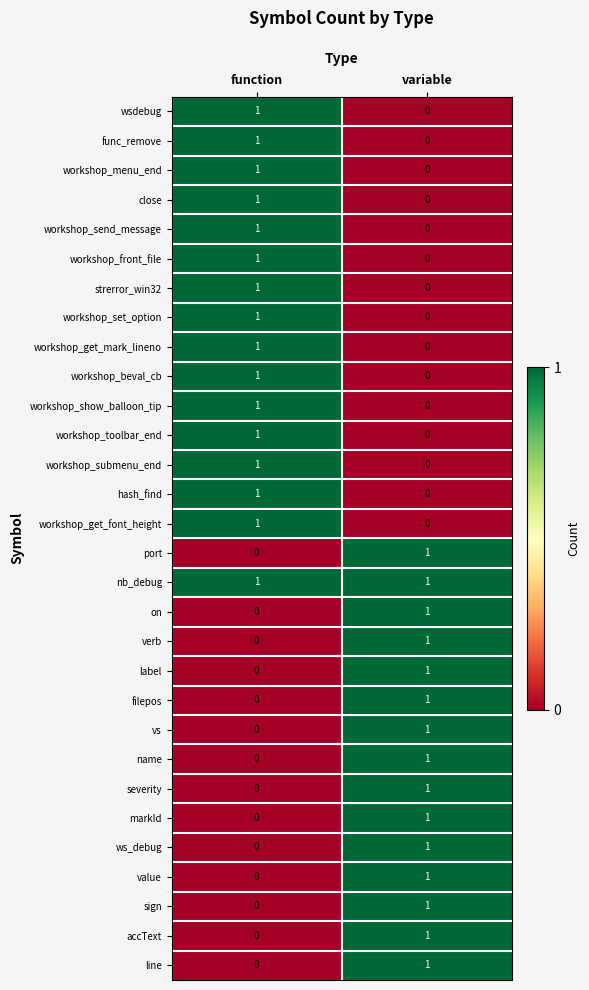

What is the total value across all series at function?

16